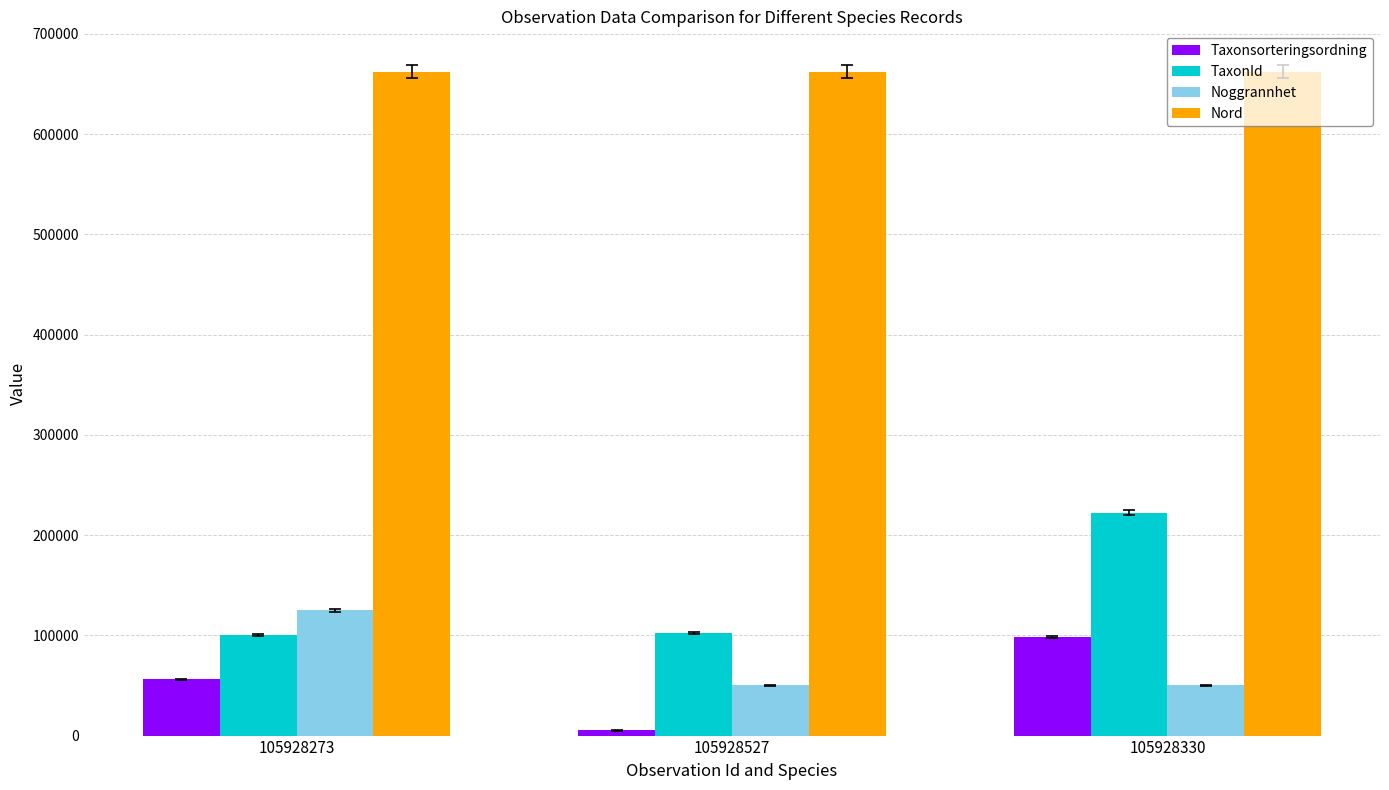

Are the bars grouped side by side (vs. stacked)?

Yes